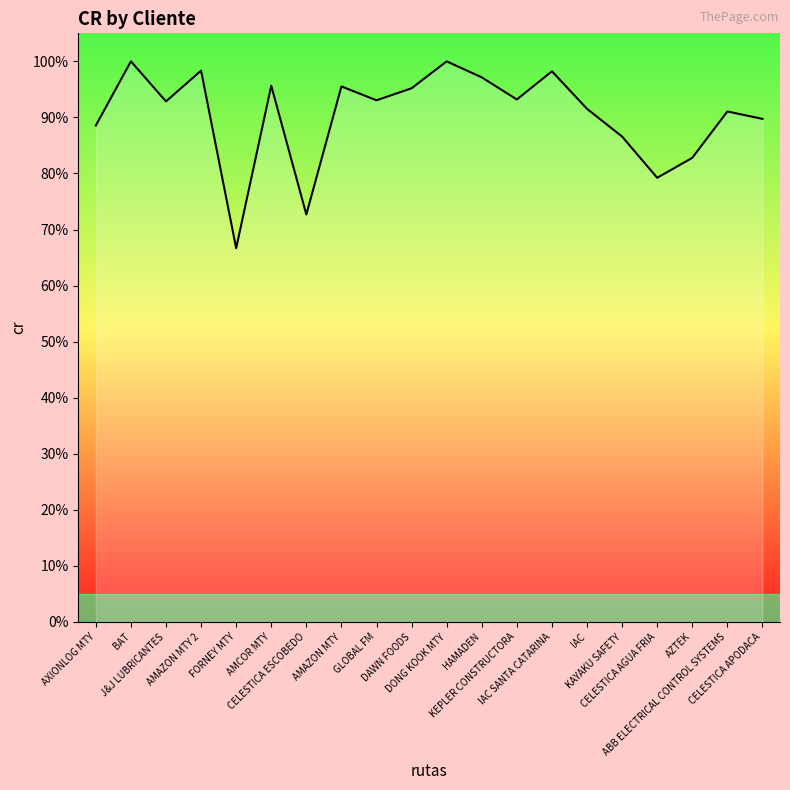

True or false: there are more than 1 points higher than both neighbors.

True